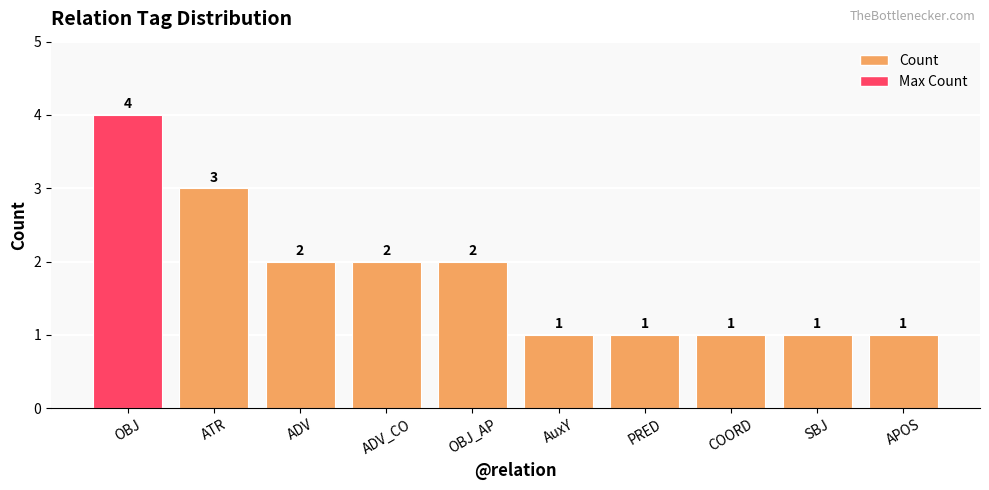

What is the ratio of the value at ADV_CO to the value at OBJ_AP?

1.0